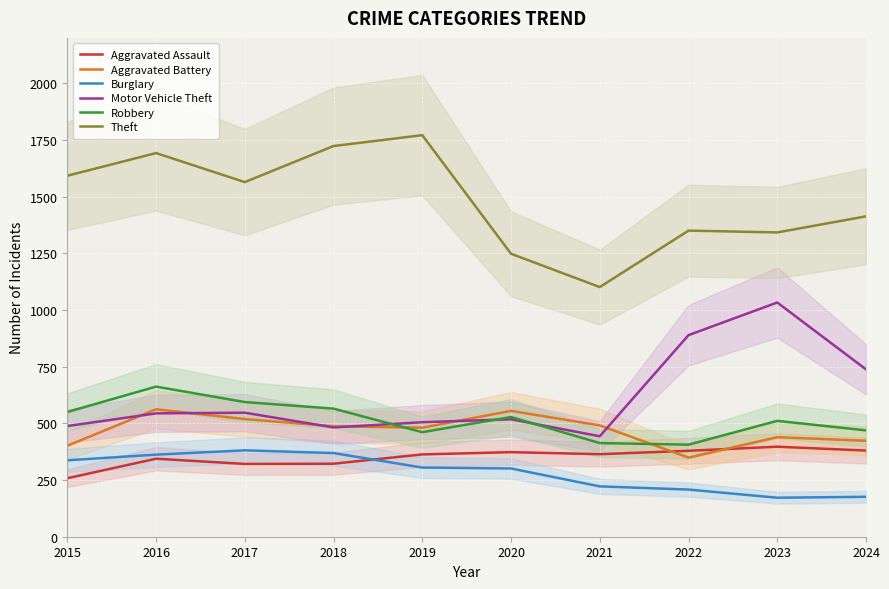

The Aggravated Battery series shows 349 at 2022. True or false?

True